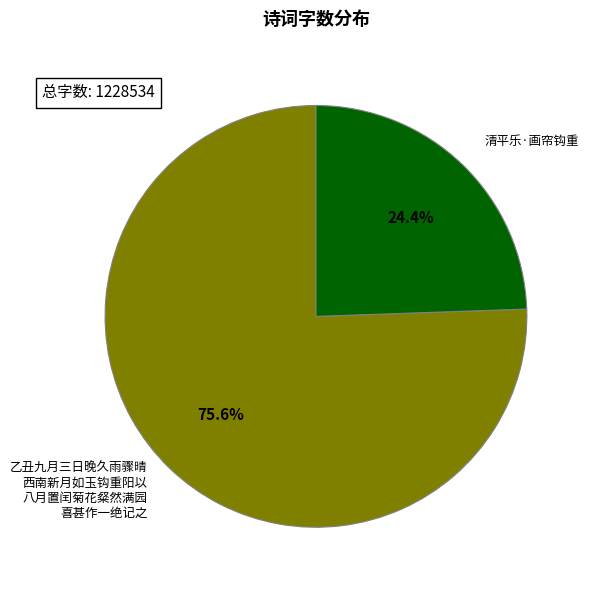

Is there any slice that represents more than half of the pie?

Yes